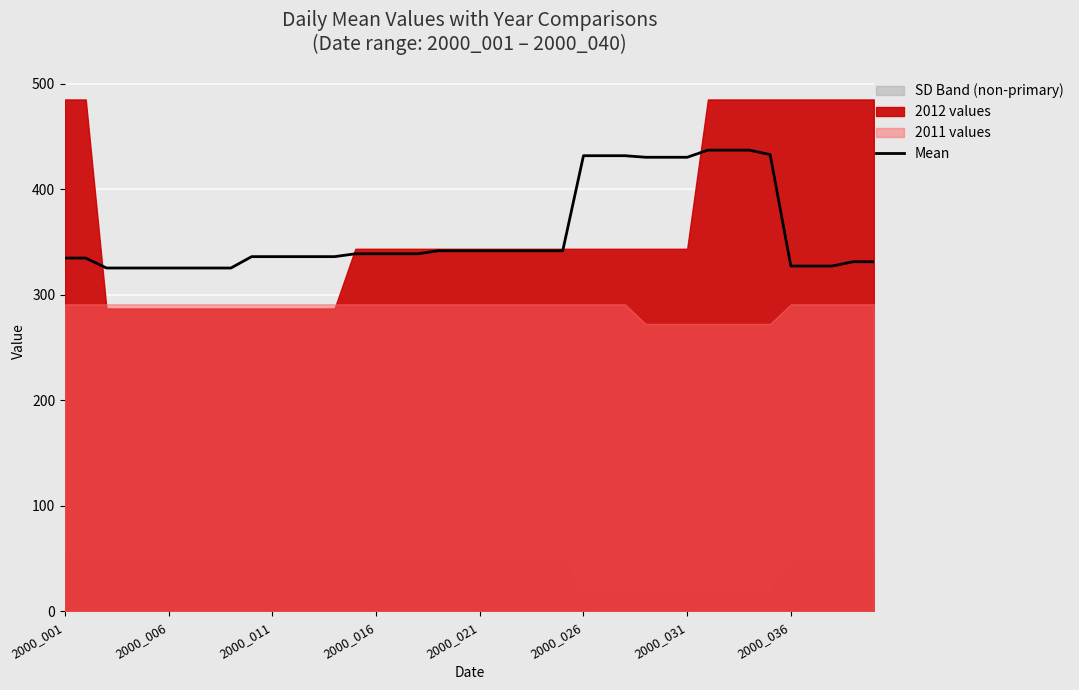

True or false: the data has more than 0 interior local peaks.

False